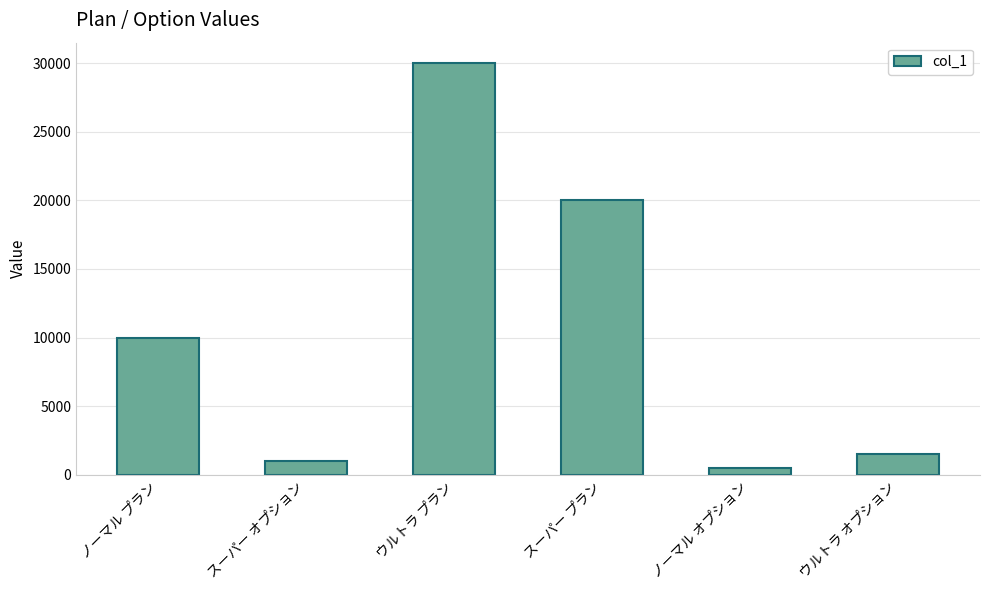

What is the ratio of the value at スーパー プラン to the value at ウルトラ プラン?

0.7